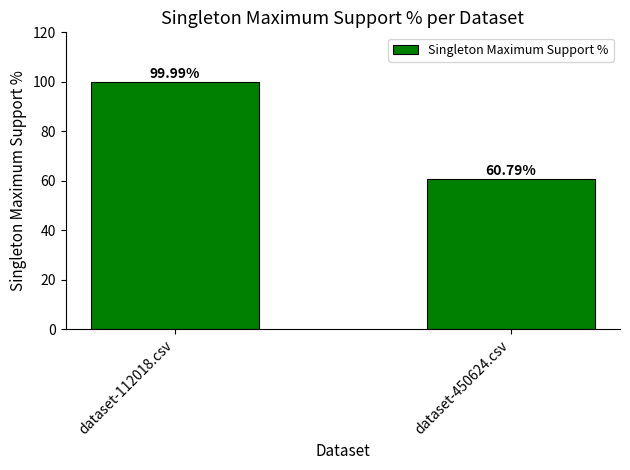

Does the chart contain stacked bars?

No